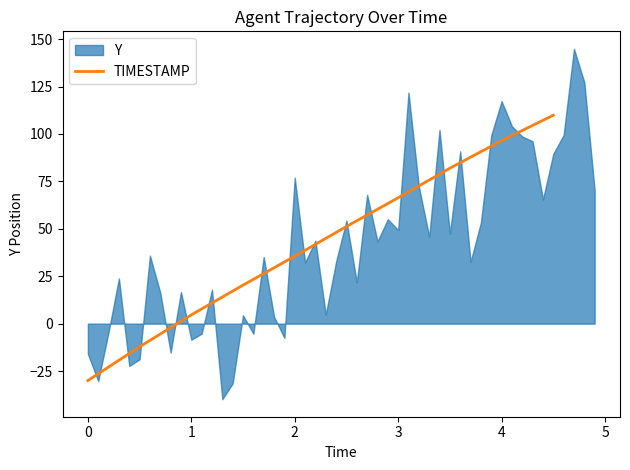

What is the lowest value of the TIMESTAMP series?

-30.0